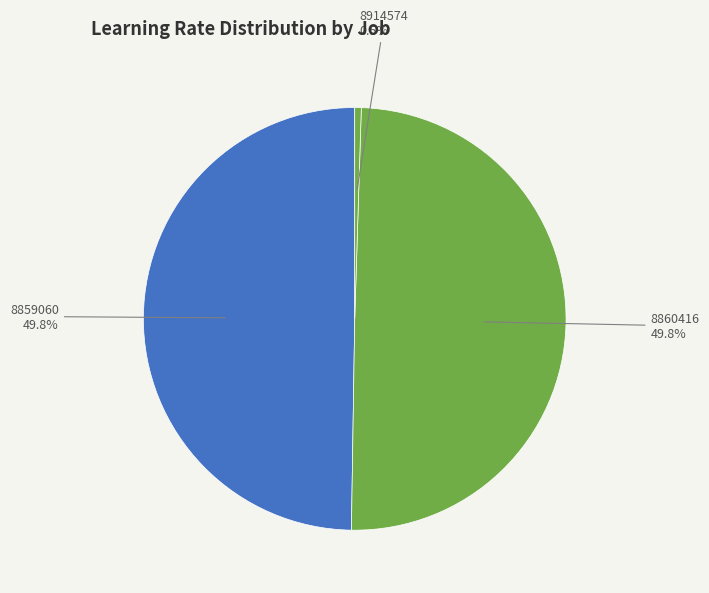

How many segments does this pie chart have?

3